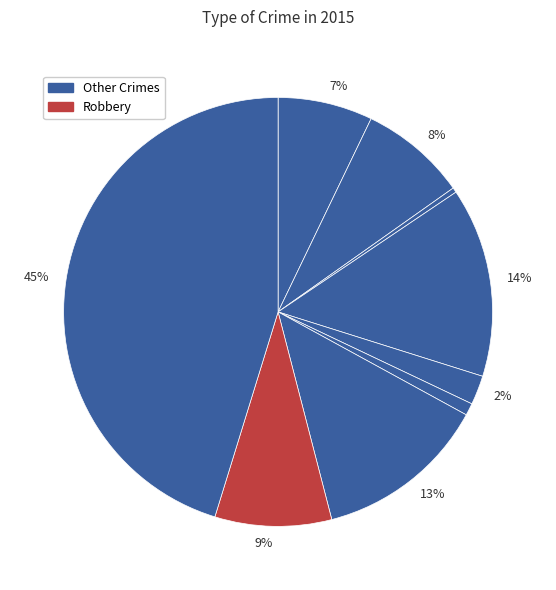

To the nearest percent, what is the difference between the largest and smallest slice percentages?

45%